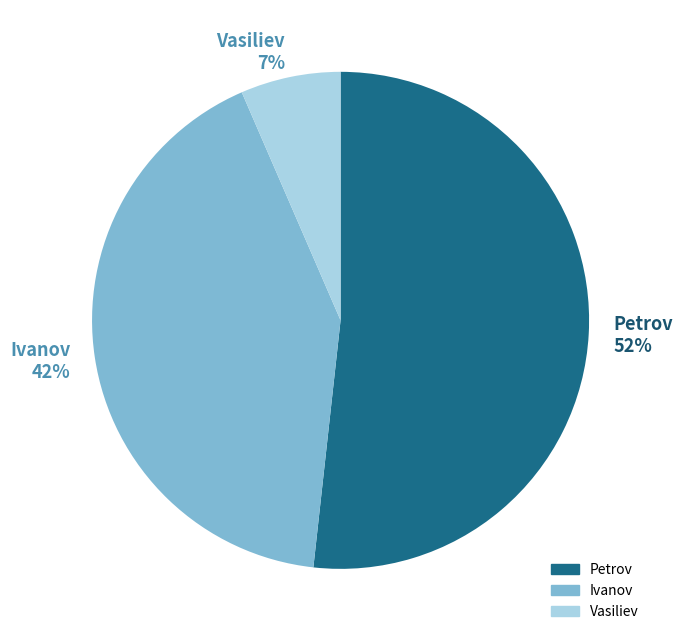

Rank the categories by value from lowest to highest.

Vasiliev, Ivanov, Petrov